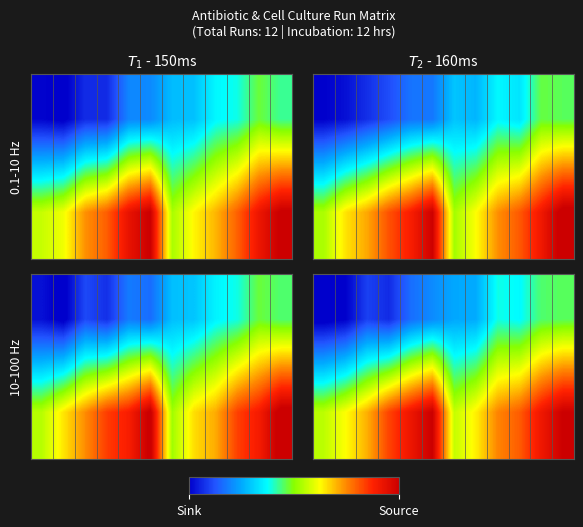

What is the maximum value shown in the chart?

12.0